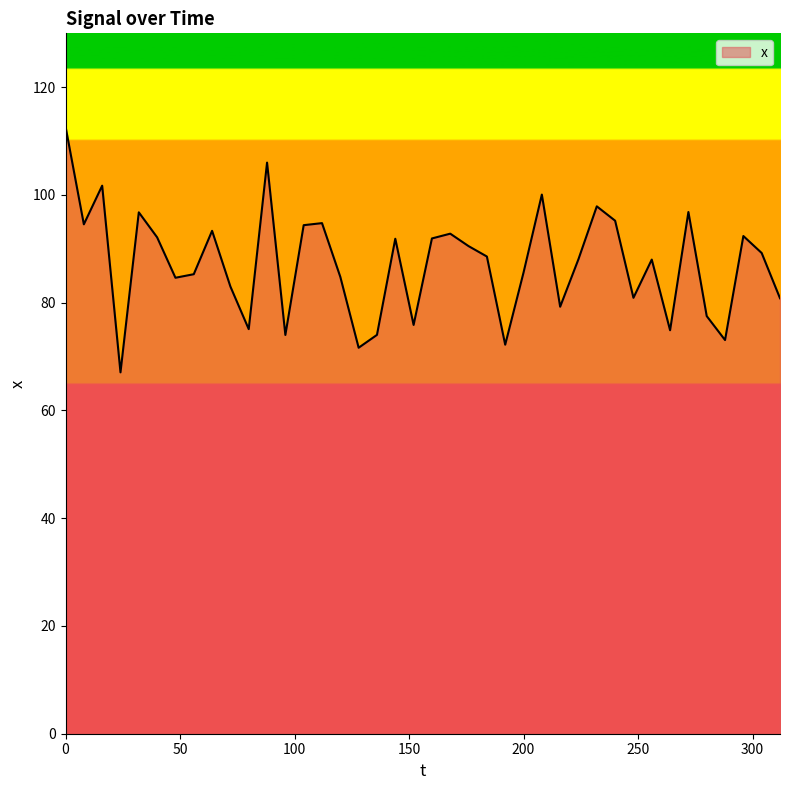

True or false: the data has more than 2 interior local peaks.

True